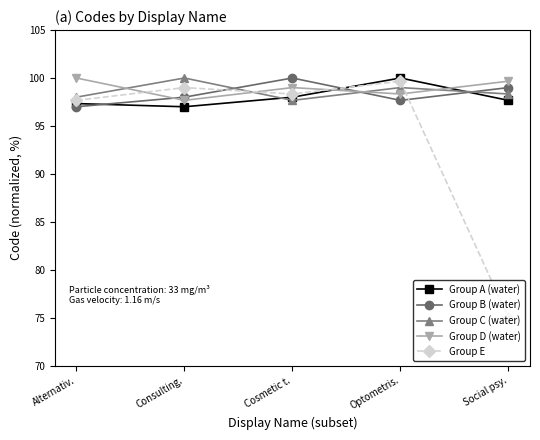

At which category does Group E reach its first local peak?

Consulting.